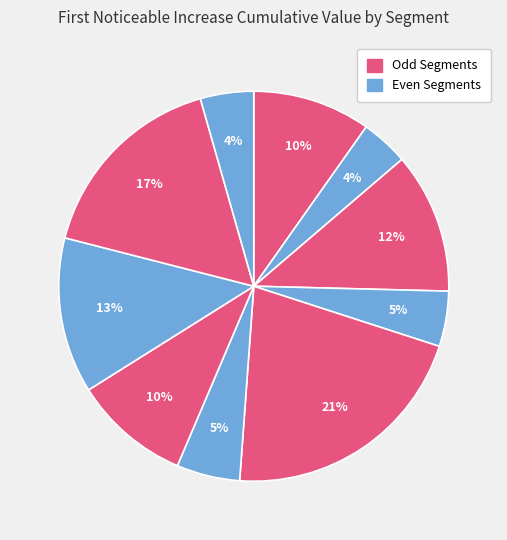

Rank the categories by value from lowest to highest.

signal segment 2, signal segment 10, signal segment 4, signal segment 6, signal segment 7, signal segment 1, signal segment 3, signal segment 8, signal segment 9, signal segment 5